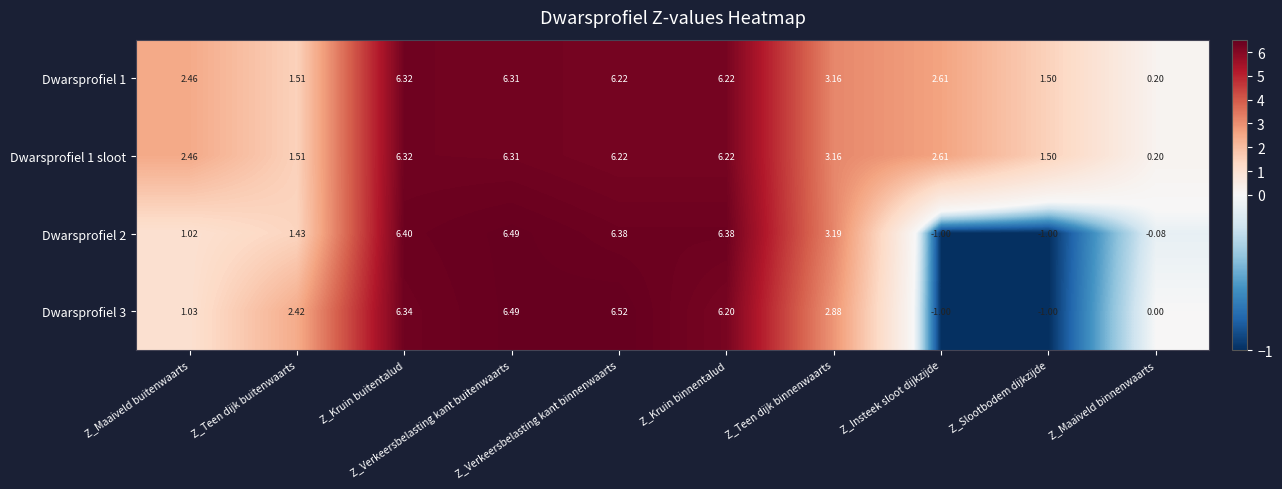

Which series has the widest spread of values?

Dwarsprofiel 3